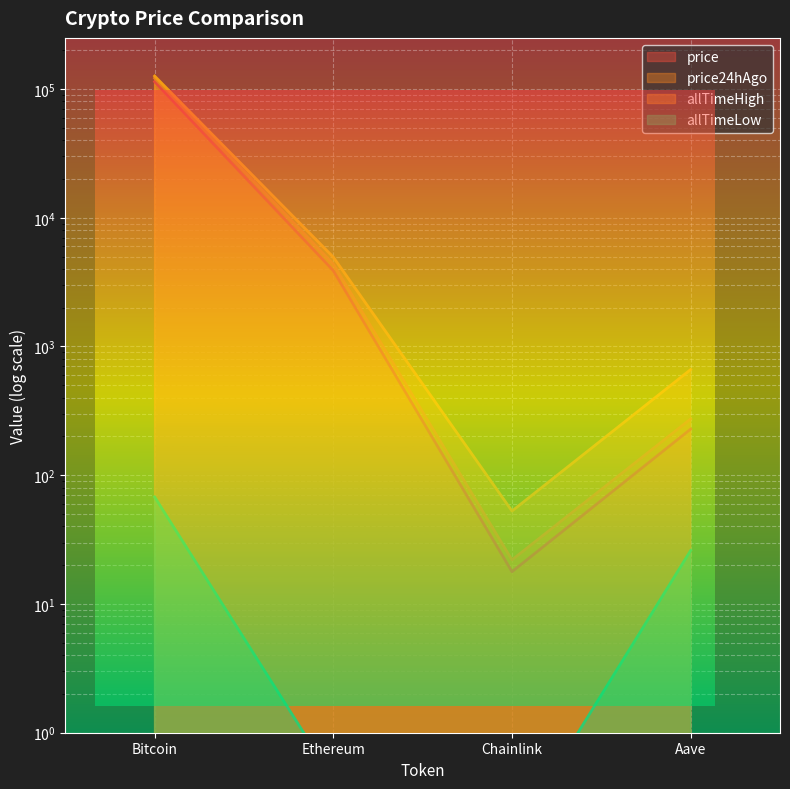

In price24hAgo, how many points are lower than both neighbors (excluding endpoints)?

1